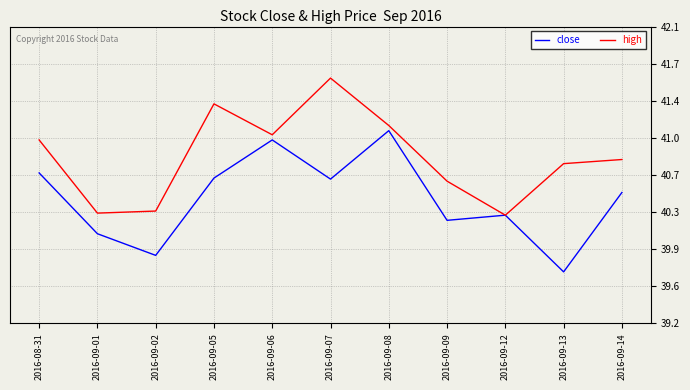

True or false: close and high cross at least once.

False